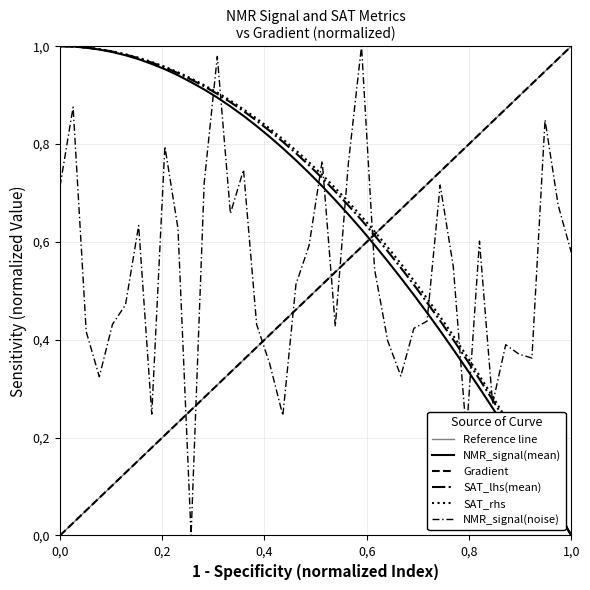

List the series in order of their peak value, lowest first.

Gradient, NMR_signal(mean), NMR_signal(noise), SAT_lhs(mean), SAT_rhs